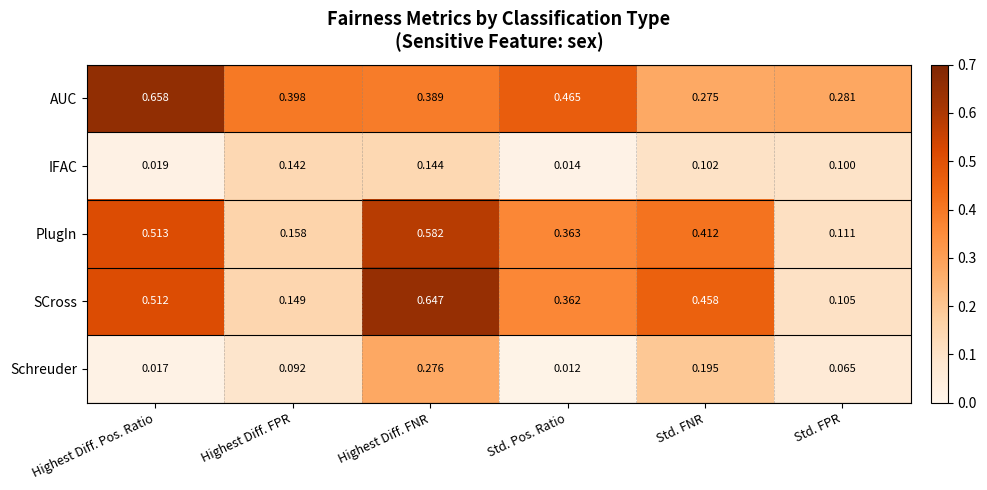

At which label does Schreuder reach its peak?

Highest Diff. FNR